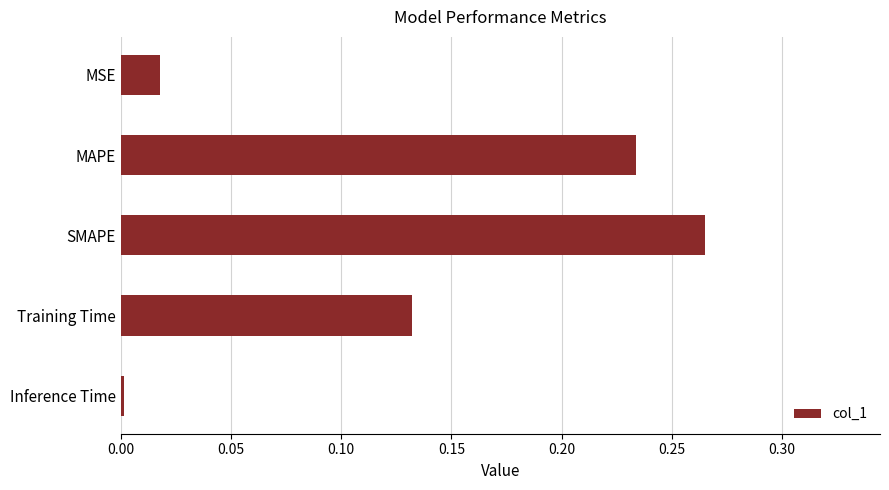

Rank the categories by value from lowest to highest.

Inference Time, MSE, Training Time, MAPE, SMAPE